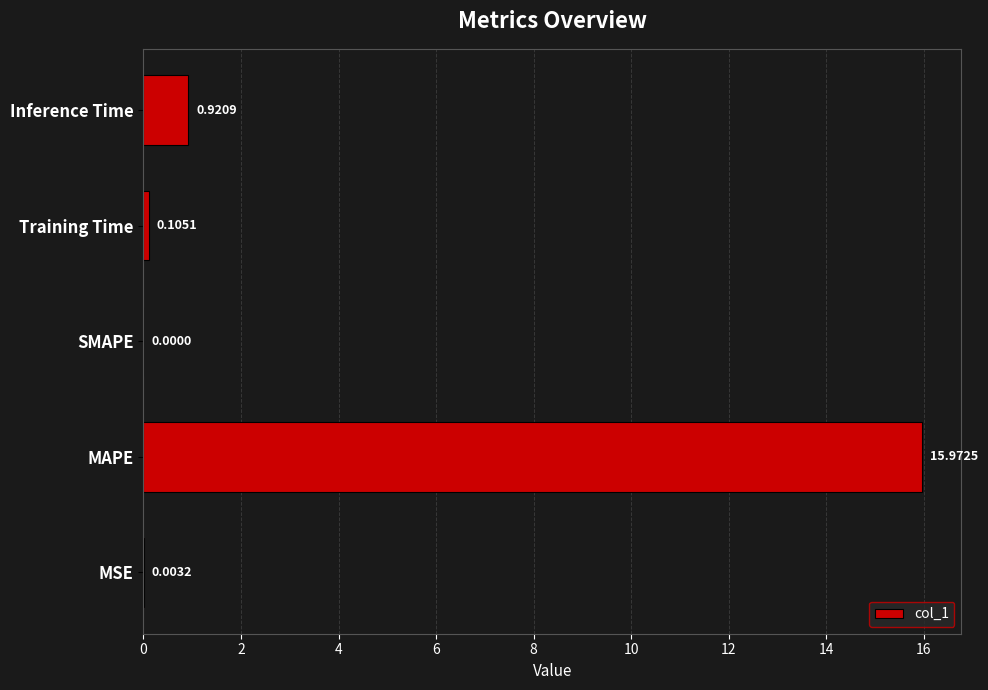

What is the sum of all values?

17.0